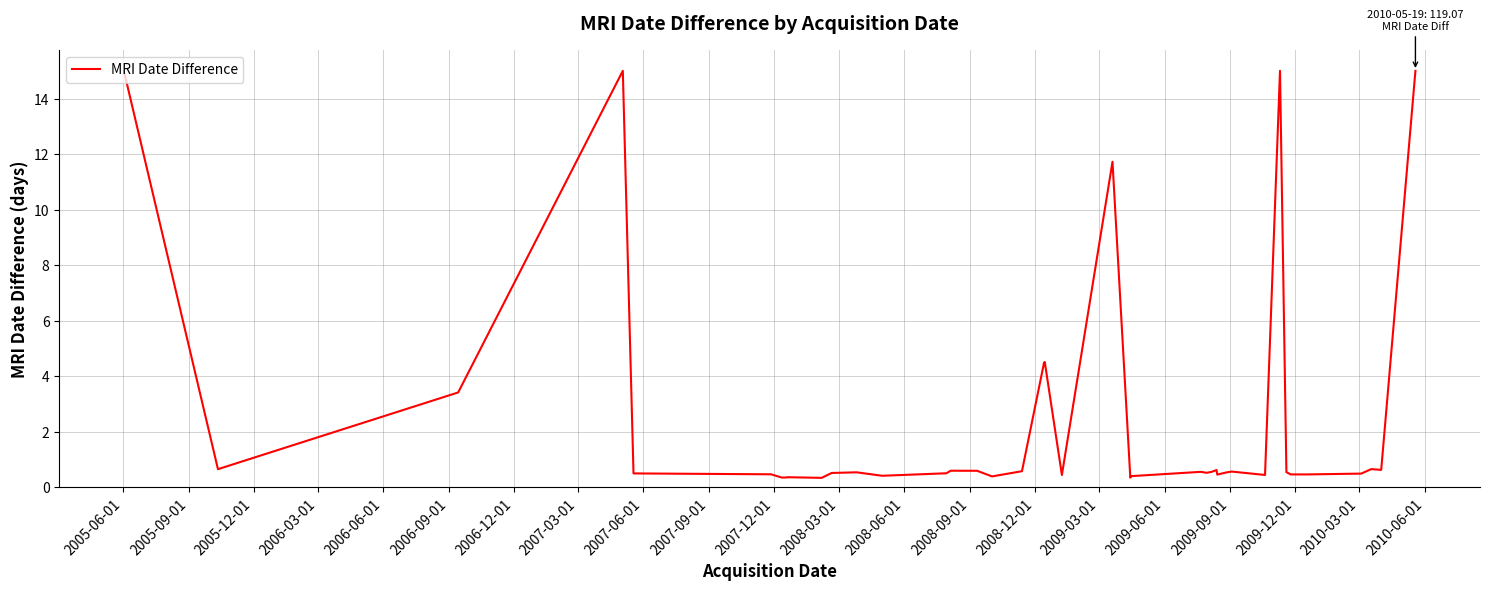

What is the difference between the maximum and minimum values?

14.7